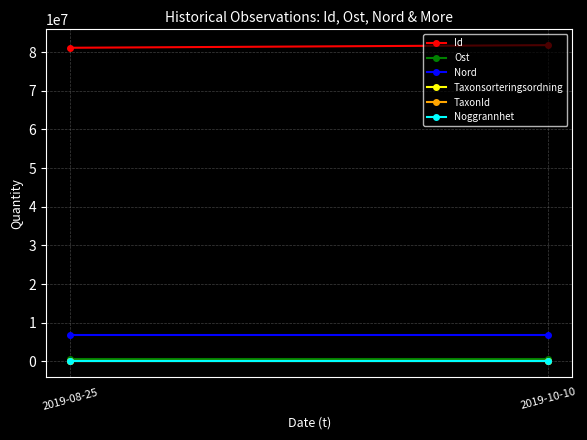

What is the value of the Noggrannhet point at the 2nd from the left?

10.0